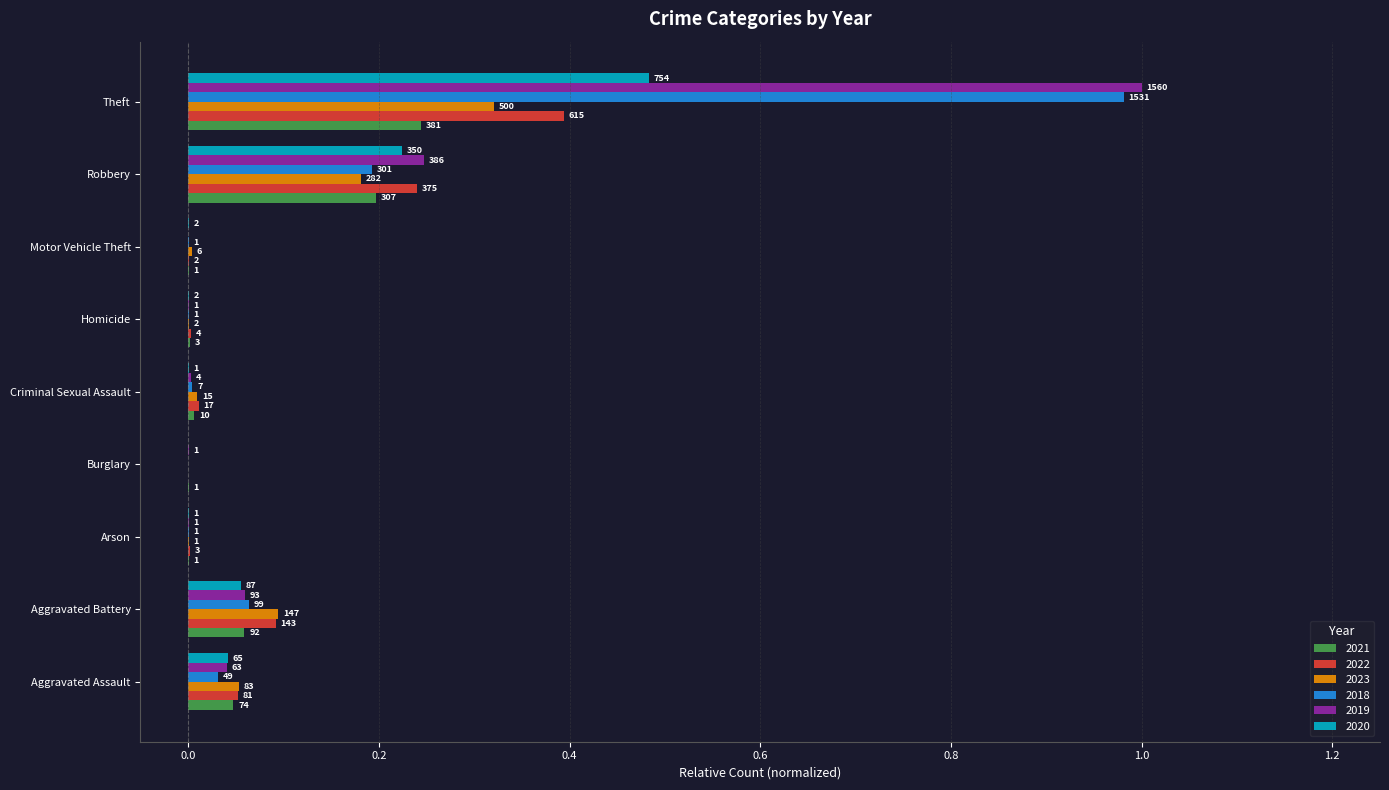

The value of 2020 at Criminal Sexual Assault is 0.0. True or false?

False